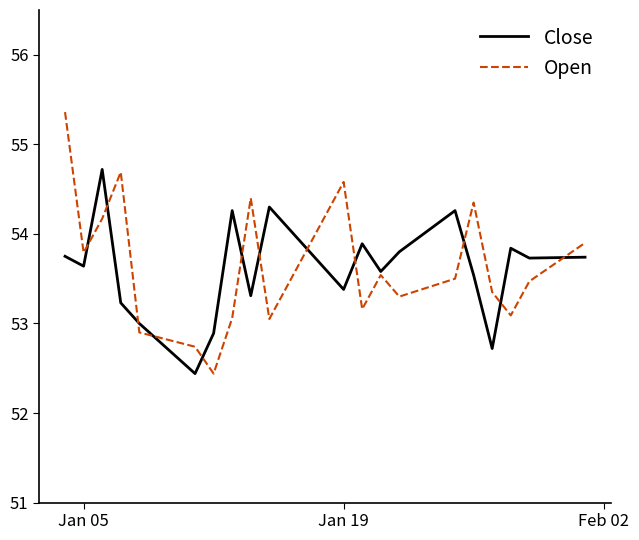

What is the maximum value shown in the chart?

55.4